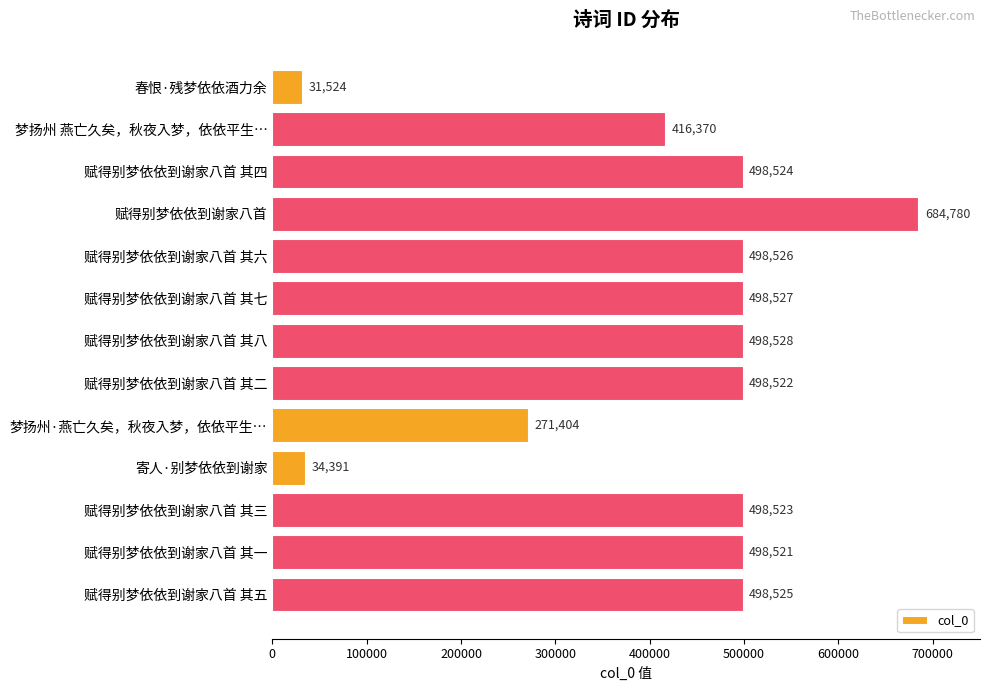

List the labels in order of value, smallest first.

春恨·残梦依依酒力余, 寄人·别梦依依到谢家, 梦扬州·燕亡久矣，秋夜入梦，依依平生…, 梦扬州 燕亡久矣，秋夜入梦，依依平生…, 赋得别梦依依到谢家八首 其一, 赋得别梦依依到谢家八首 其二, 赋得别梦依依到谢家八首 其三, 赋得别梦依依到谢家八首 其四, 赋得别梦依依到谢家八首 其五, 赋得别梦依依到谢家八首 其六, 赋得别梦依依到谢家八首 其七, 赋得别梦依依到谢家八首 其八, 赋得别梦依依到谢家八首